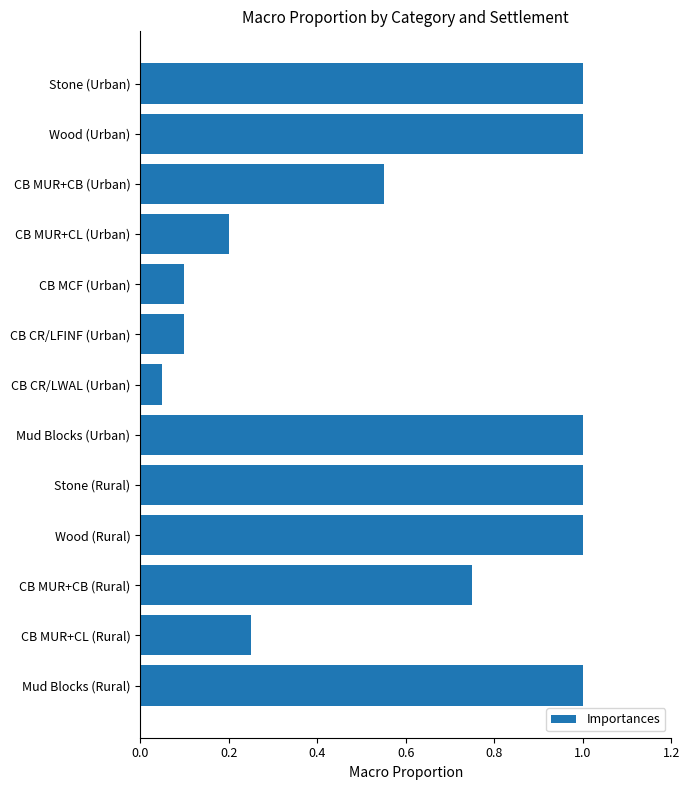

What is the value of the 2nd bar from the top?

1.0